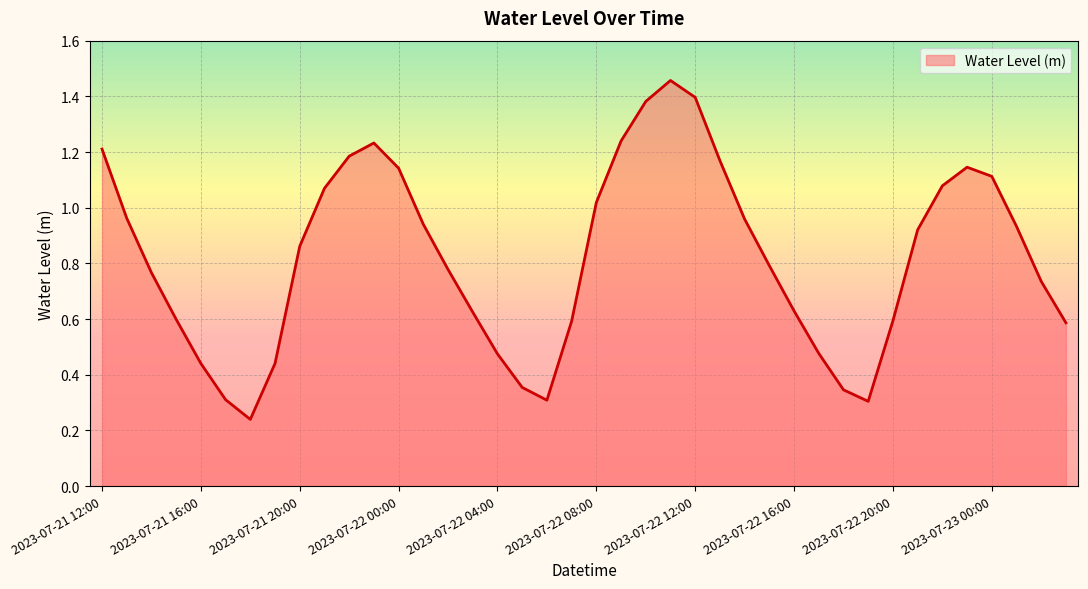

Reading left to right, transcribe all the data shown in this chart.

2023-07-21 12:00=1.2	2023-07-21 13:00=1.0	2023-07-21 14:00=0.8	2023-07-21 15:00=0.6	2023-07-21 16:00=0.4	2023-07-21 17:00=0.3	2023-07-21 18:00=0.2	2023-07-21 19:00=0.4	2023-07-21 20:00=0.9	2023-07-21 21:00=1.1	2023-07-21 22:00=1.2	2023-07-21 23:00=1.2	2023-07-22 00:00=1.1	2023-07-22 01:00=0.9	2023-07-22 02:00=0.8	2023-07-22 03:00=0.6	2023-07-22 04:00=0.5	2023-07-22 05:00=0.4	2023-07-22 06:00=0.3	2023-07-22 07:00=0.6	2023-07-22 08:00=1.0	2023-07-22 09:00=1.2	2023-07-22 10:00=1.4	2023-07-22 11:00=1.5	2023-07-22 12:00=1.4	2023-07-22 13:00=1.2	2023-07-22 14:00=1.0	2023-07-22 15:00=0.8	2023-07-22 16:00=0.6	2023-07-22 17:00=0.5	2023-07-22 18:00=0.3	2023-07-22 19:00=0.3	2023-07-22 20:00=0.6	2023-07-22 21:00=0.9	2023-07-22 22:00=1.1	2023-07-22 23:00=1.1	2023-07-23 00:00=1.1	2023-07-23 01:00=0.9	2023-07-23 02:00=0.7	2023-07-23 03:00=0.6